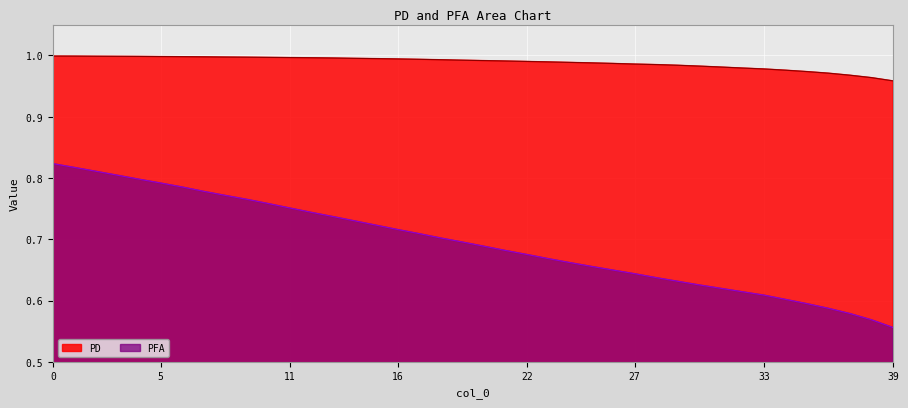

How many lines are shown in the chart?

2